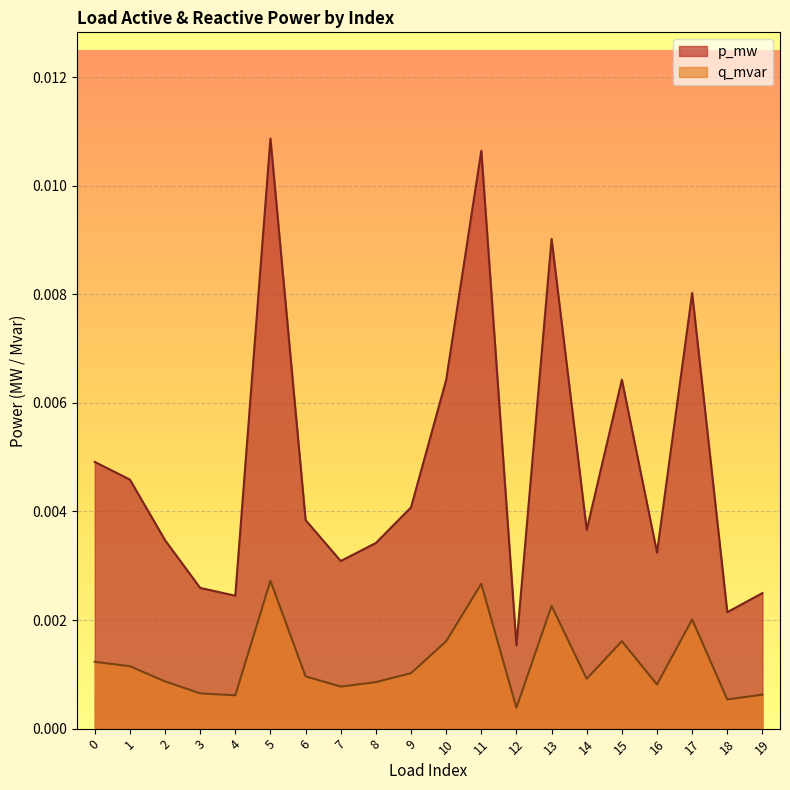

Where is the first local minimum for p_mw?

4